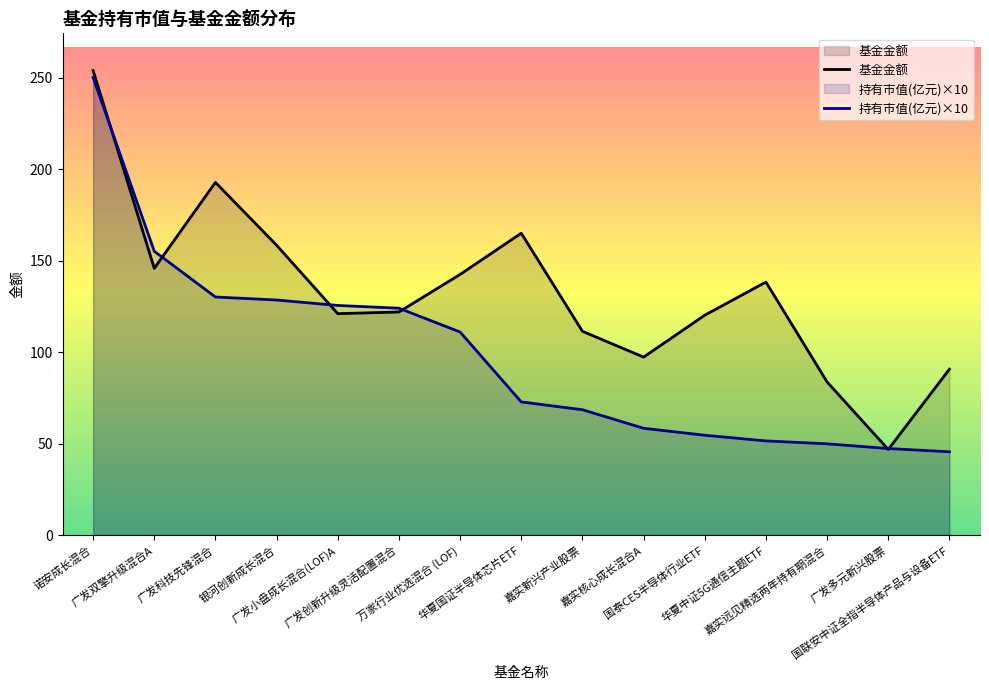

Between 万家行业优选混合 (LOF) and 嘉实新兴产业股票, which series saw the biggest shift?

持有市值(亿元)×10